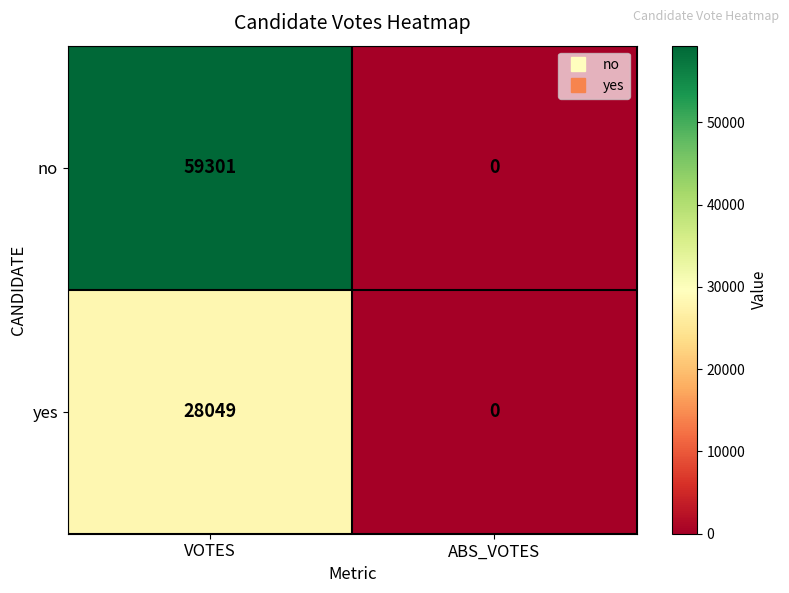

What is the spread (max minus min) of values at VOTES?

31252